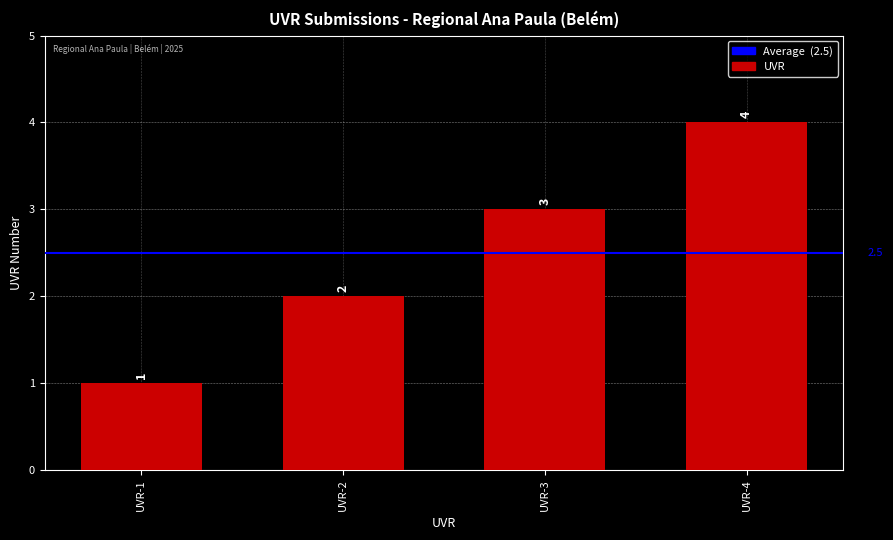

What is the difference between the maximum and minimum values?

3